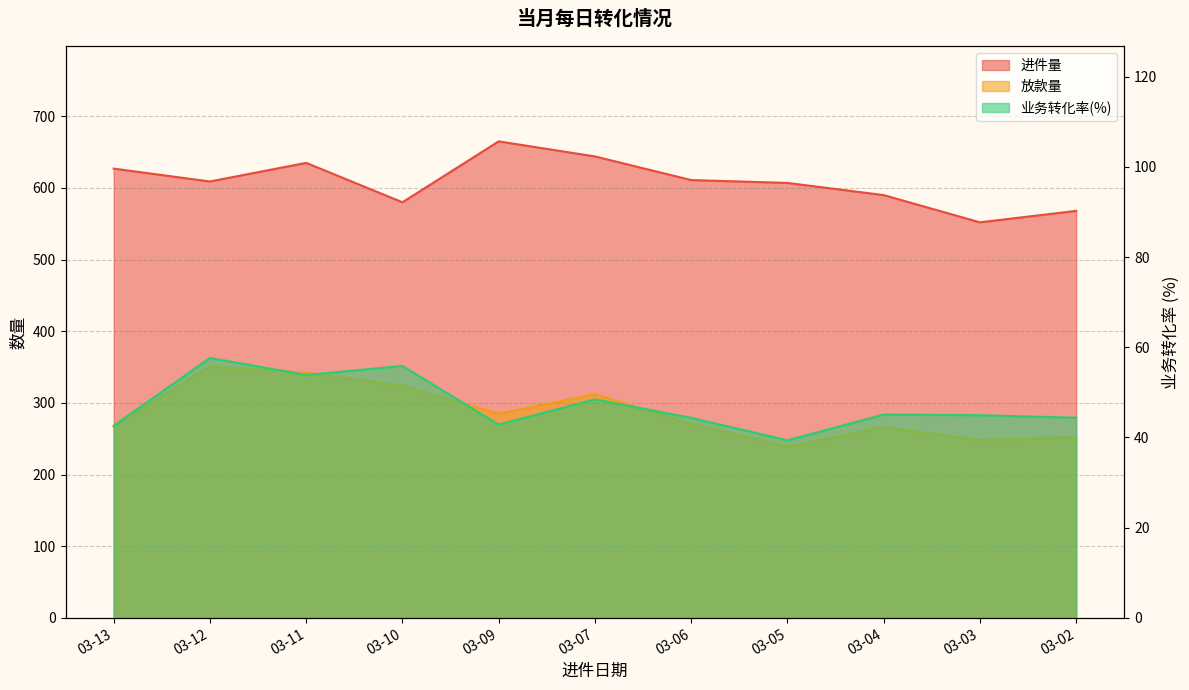

At which category is the sum across all series the highest?

03-11